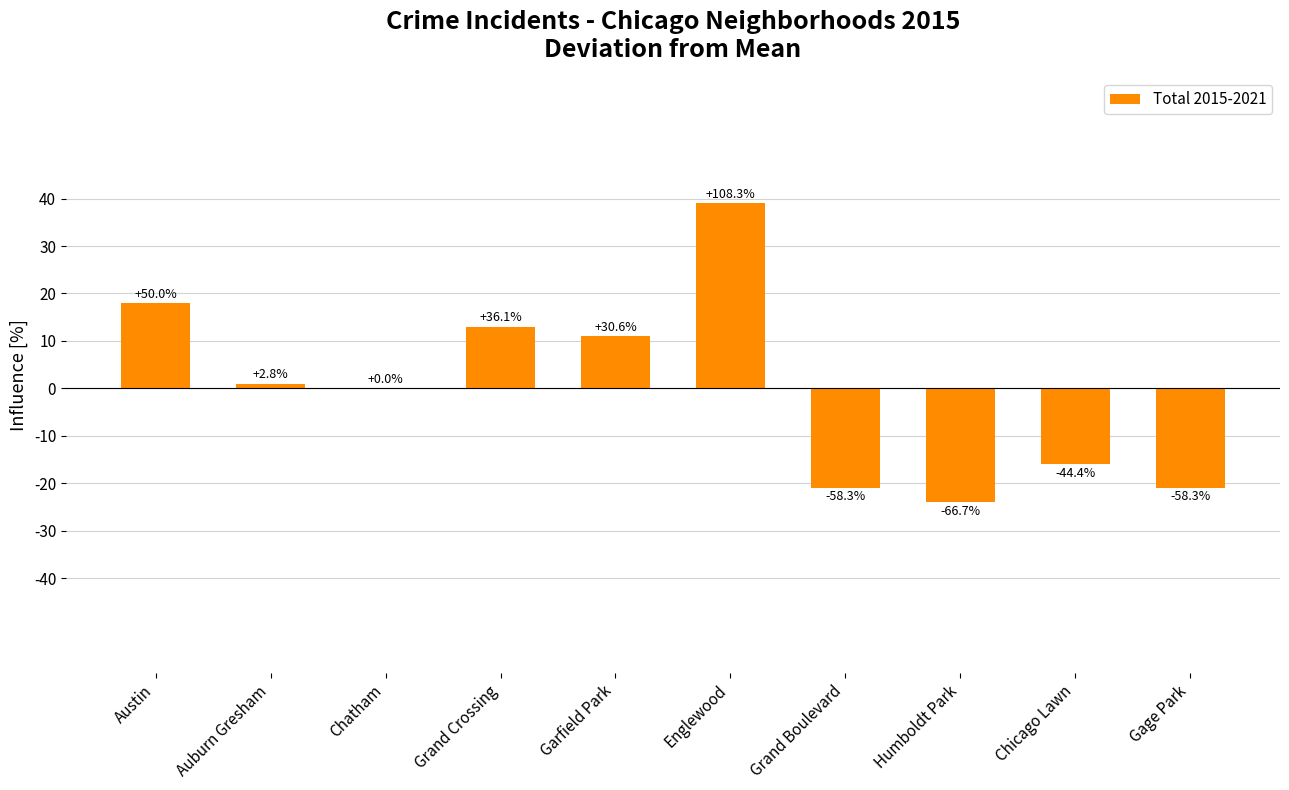

Rank the categories by value from lowest to highest.

Humboldt Park, Grand Boulevard, Gage Park, Chicago Lawn, Chatham, Auburn Gresham, Garfield Park, Grand Crossing, Austin, Englewood